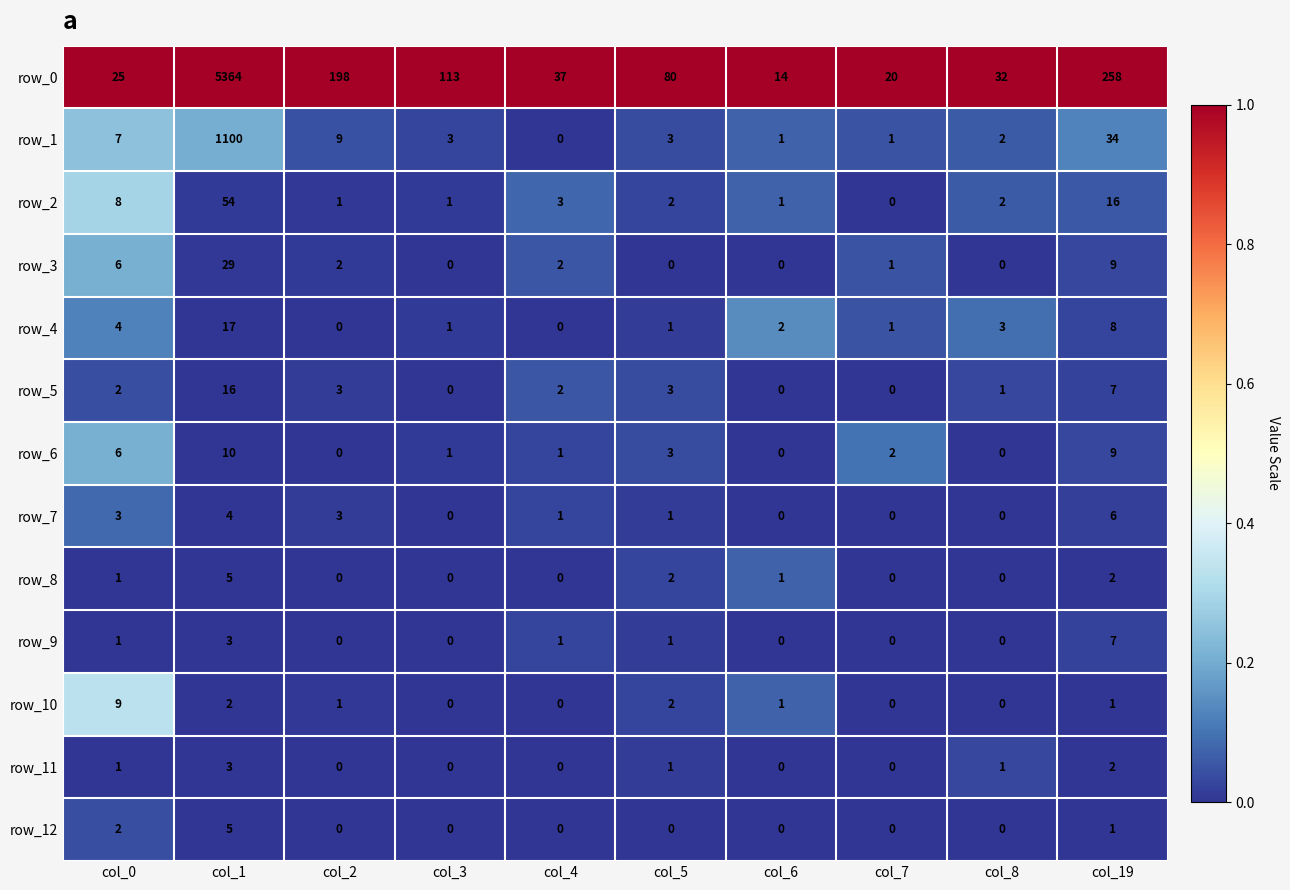

Which series changed the most between col_6 and col_8?

row_0